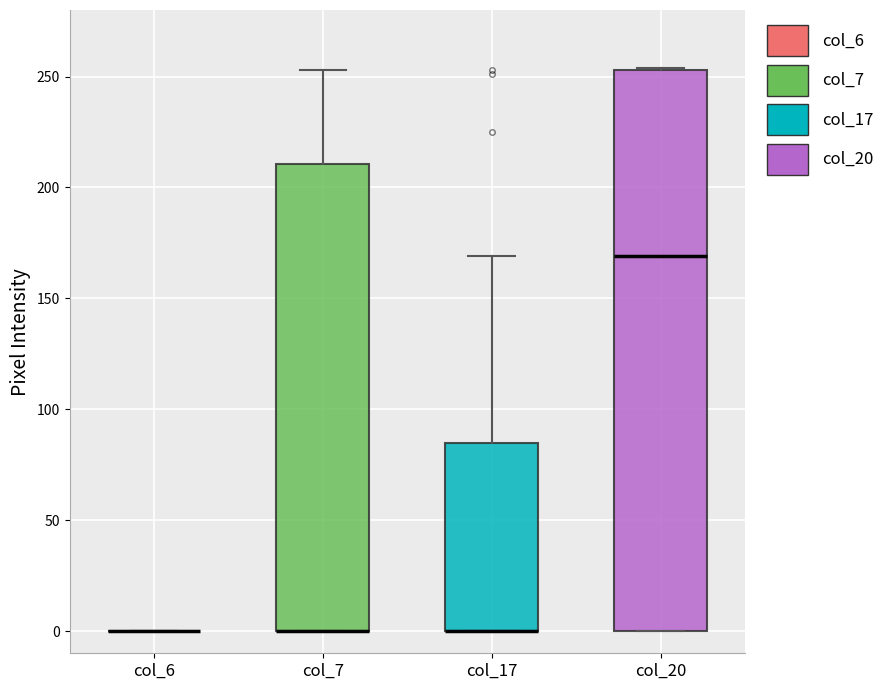

Which box is the tallest, from its lower edge to its upper edge?

col_20